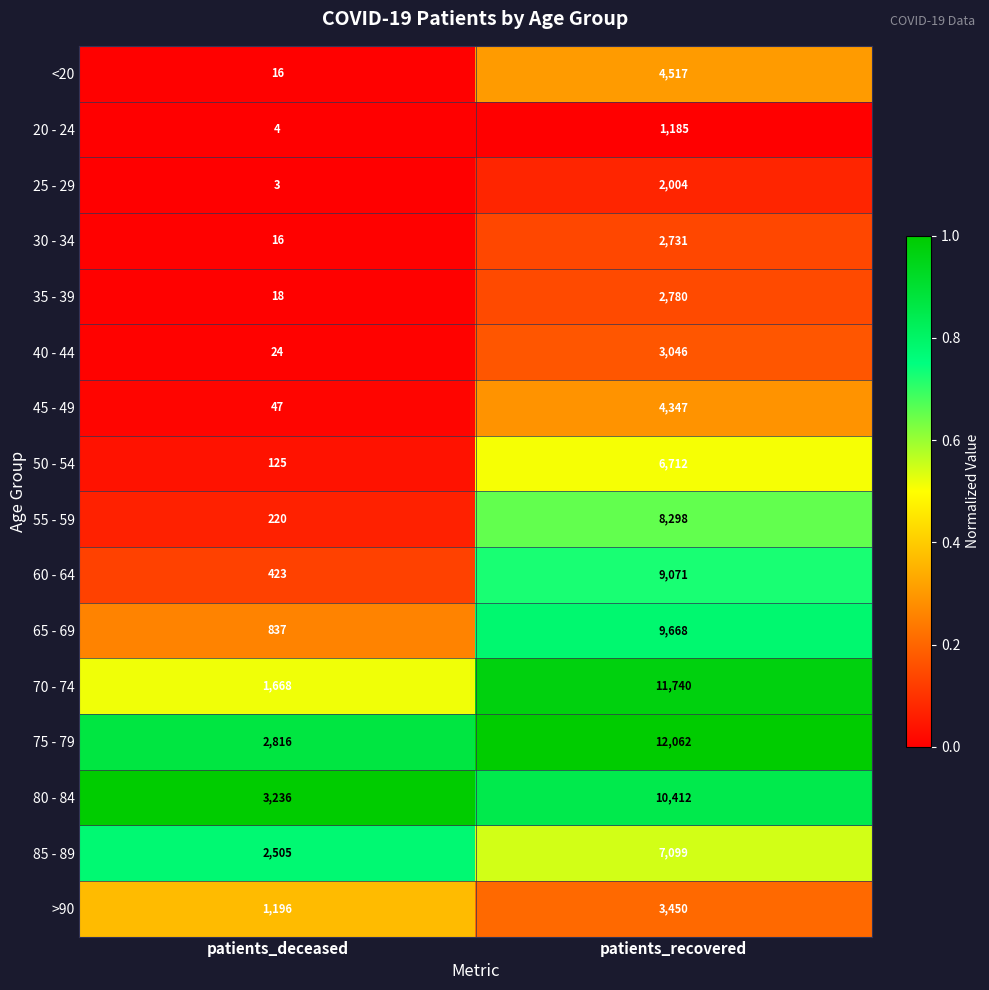

The 50 - 54 series shows 125 at patients_deceased. True or false?

True